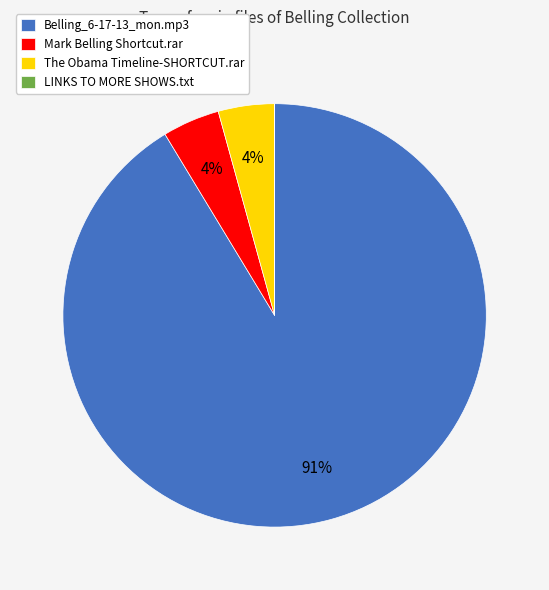

Is the sum of Belling_6-17-13_mon.mp3 and Mark Belling Shortcut.rar greater than half?

Yes